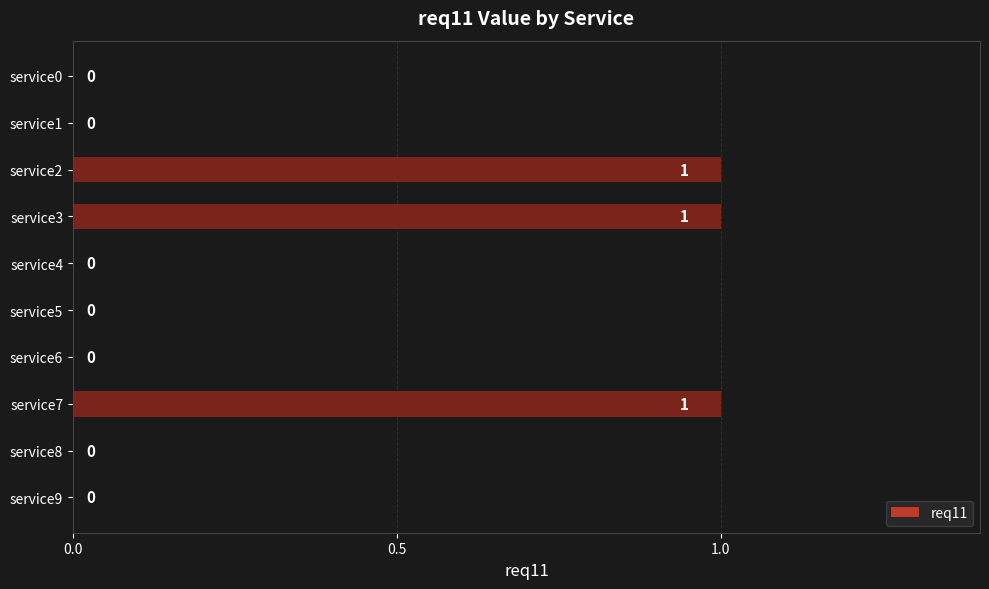

The value at service7 is 1. True or false?

True